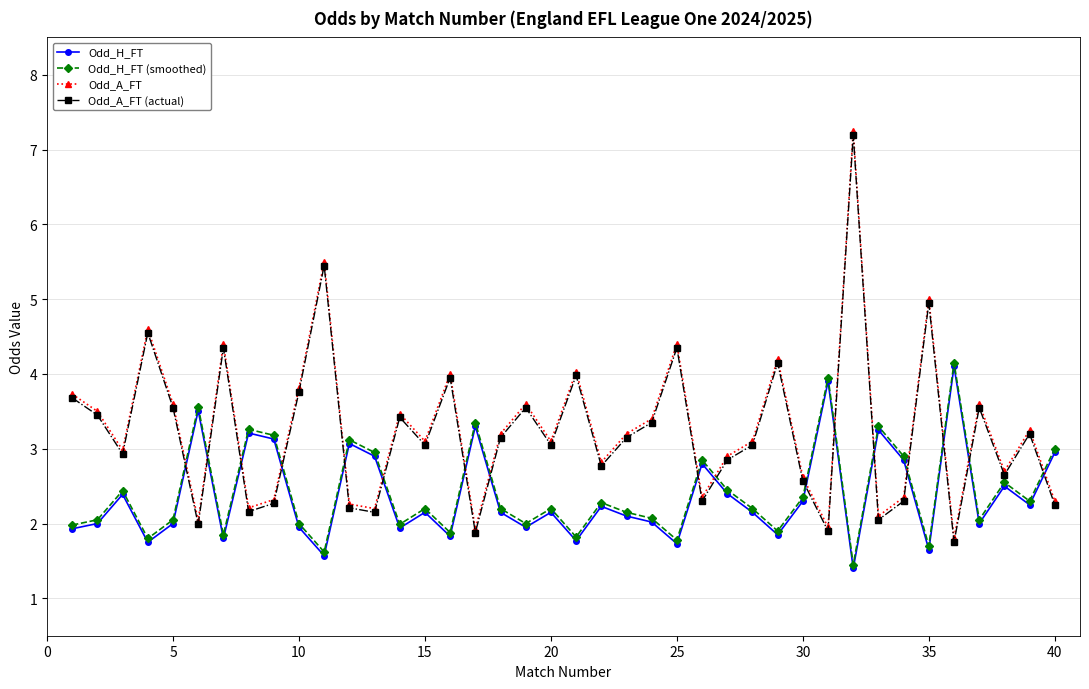

True or false: Odd_A_FT and Odd_H_FT intersect in this chart.

True